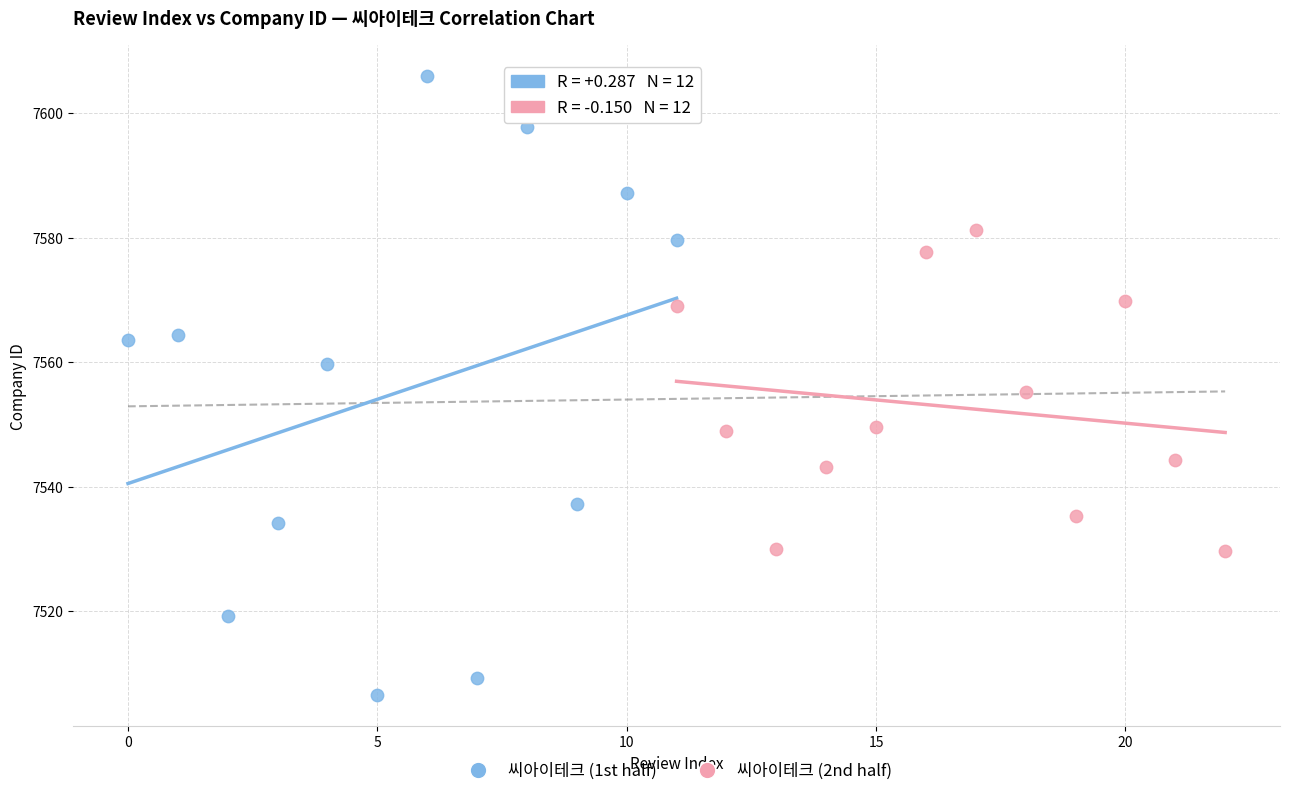

Which series reaches the maximum Y coordinate?

씨아이테크 (1st half)